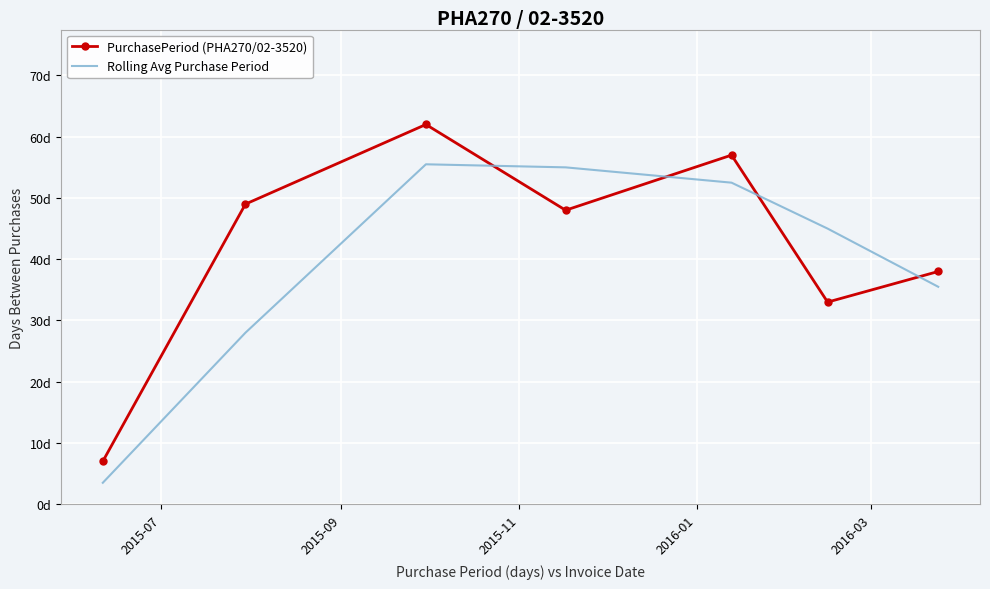

What are all the series names shown in the legend?

PurchasePeriod (PHA270/02-3520), Rolling Avg Purchase Period